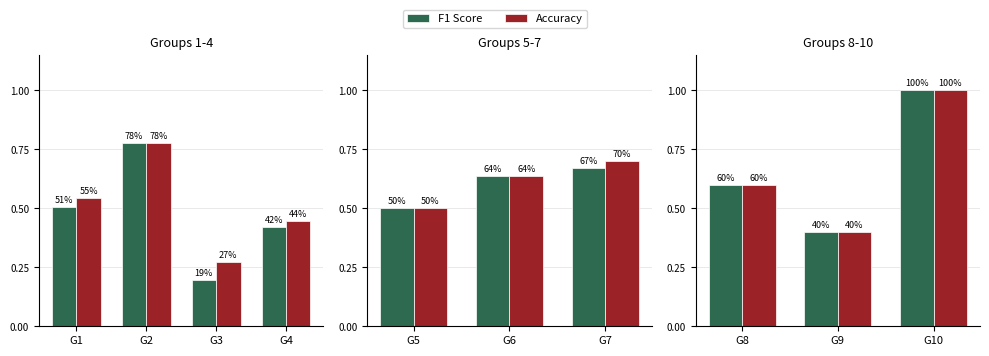

Does the chart contain any negative values?

No